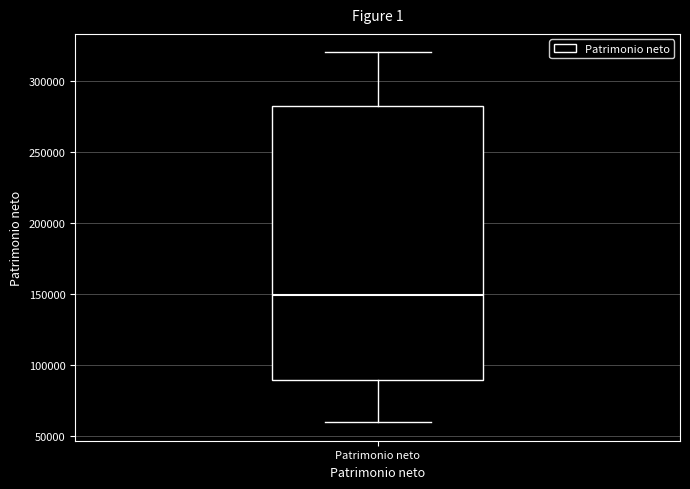

Read this box plot against the y-axis: the position of the median line, the range covered by the box, and the ends of both whiskers. The values are not printed on the chart, so give them approximately, as read against the axis.

median 150000, box 90000 to 285000, whiskers 60000 to 320000